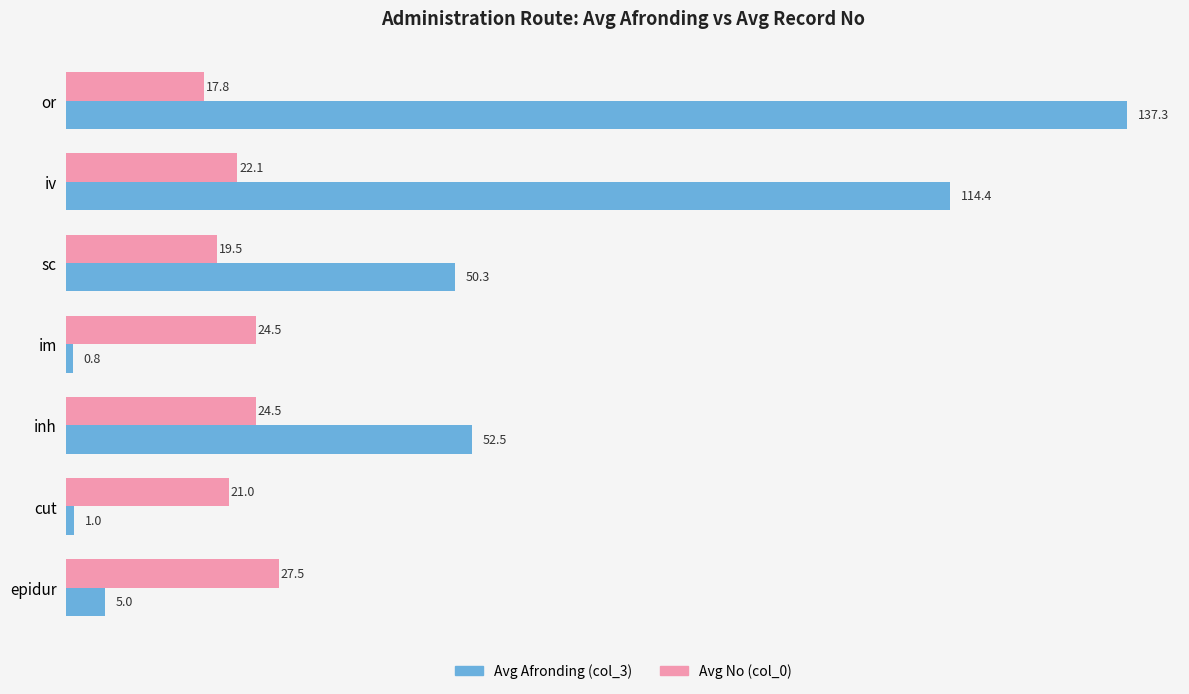

Which category has the highest value in the Avg No (col_0) series?

epidur